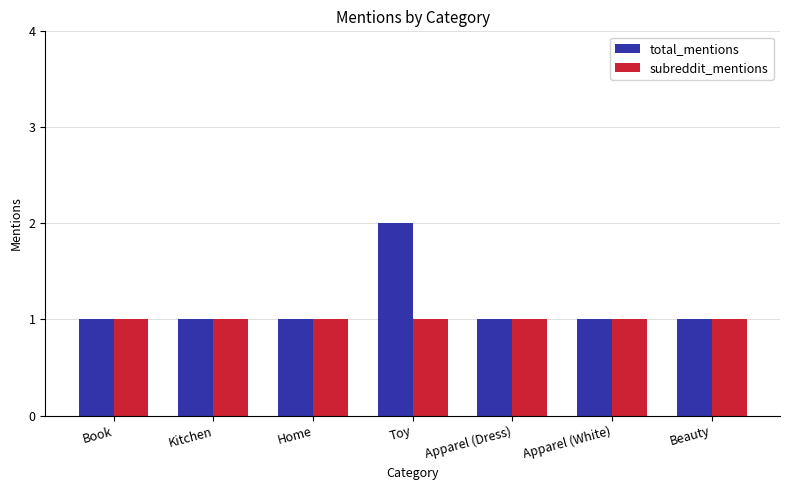

How many categories are shown in the chart?

7